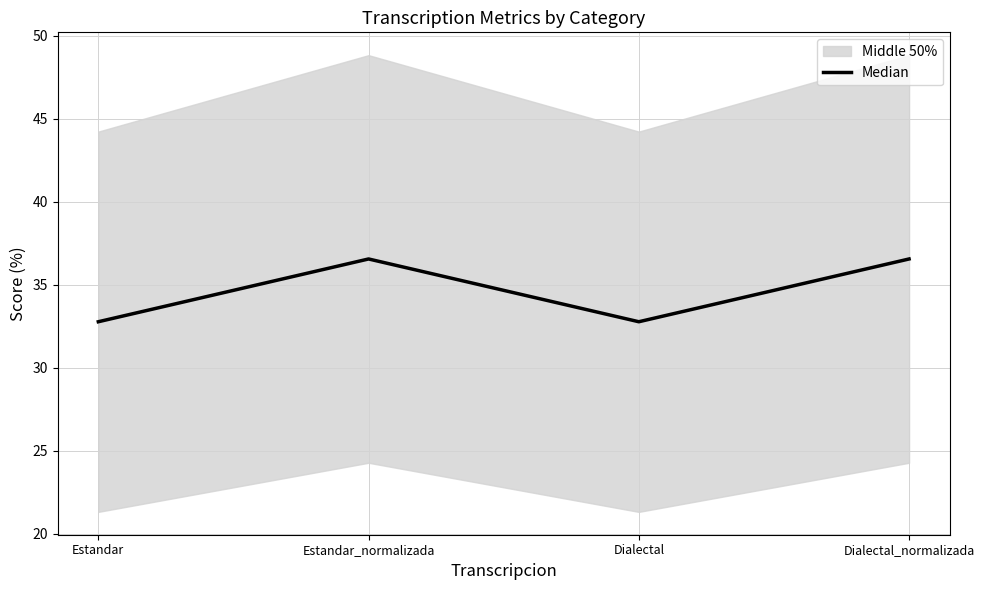

Reading left to right, extract all data points from this chart.

Estandar=32.8	Estandar_normalizada=36.6	Dialectal=32.8	Dialectal_normalizada=36.6